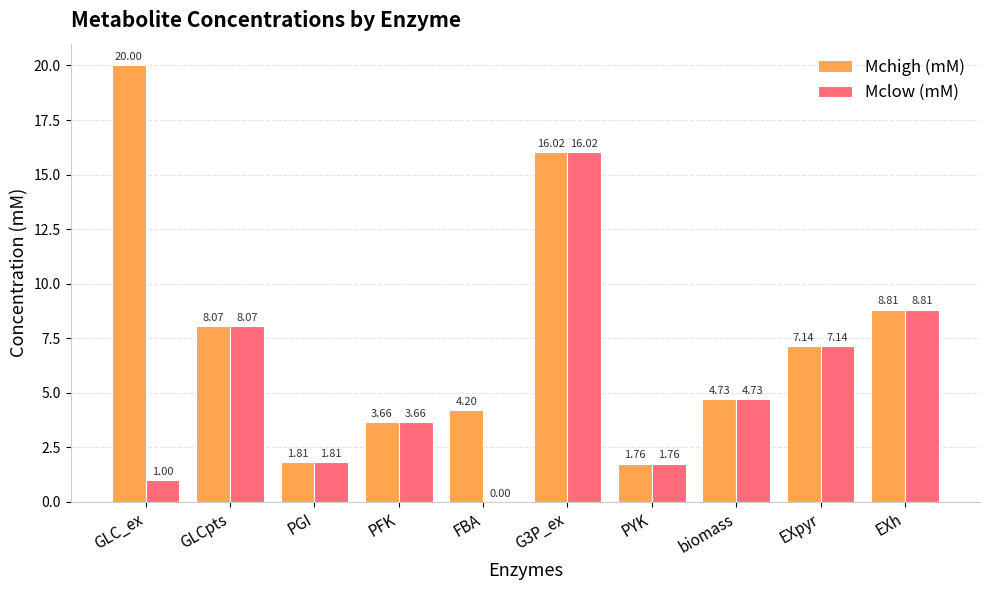

The value of Mchigh (mM) at FBA is 5.8. True or false?

False